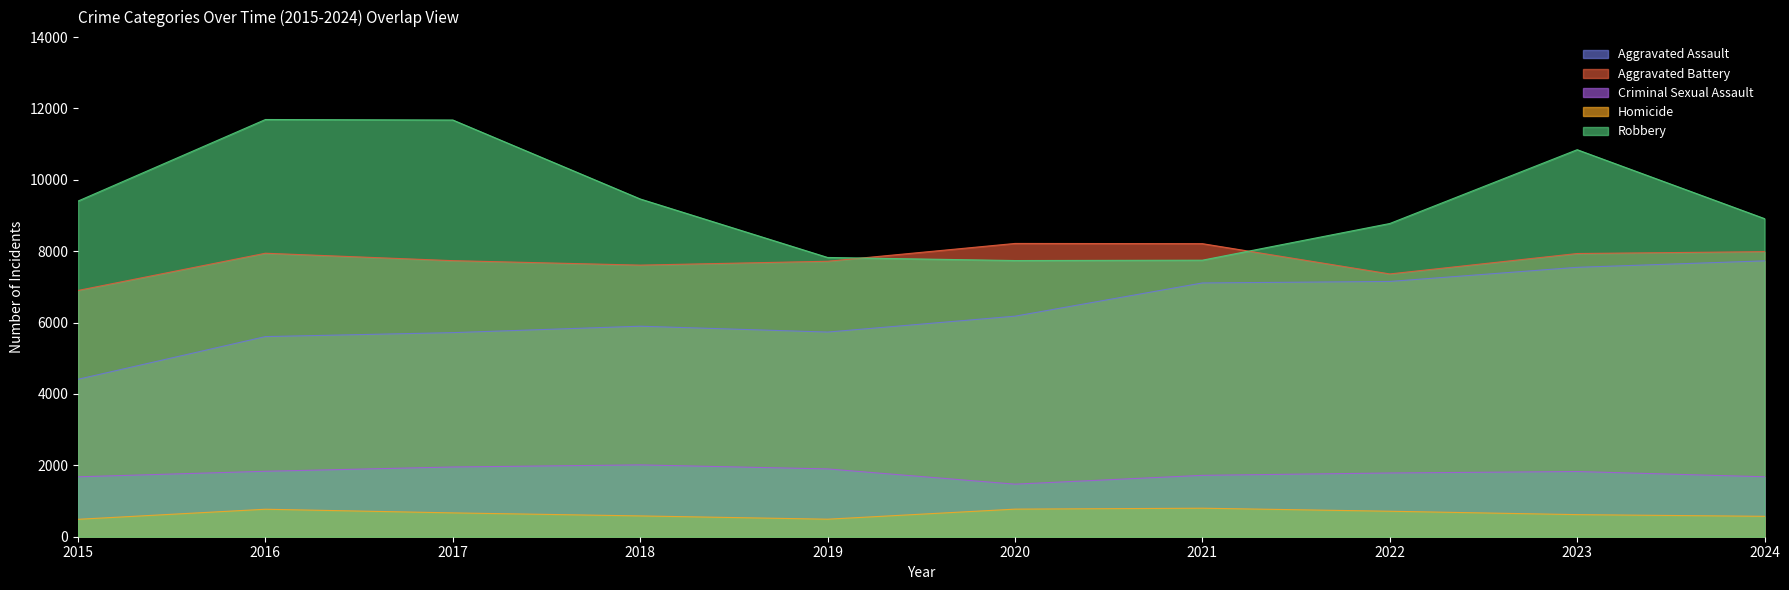

Which series has the largest range (max minus min)?

Robbery